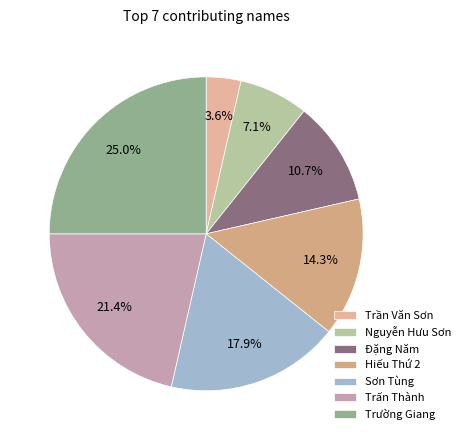

To the nearest percent, what percentage of the pie is Trường Giang?

25%